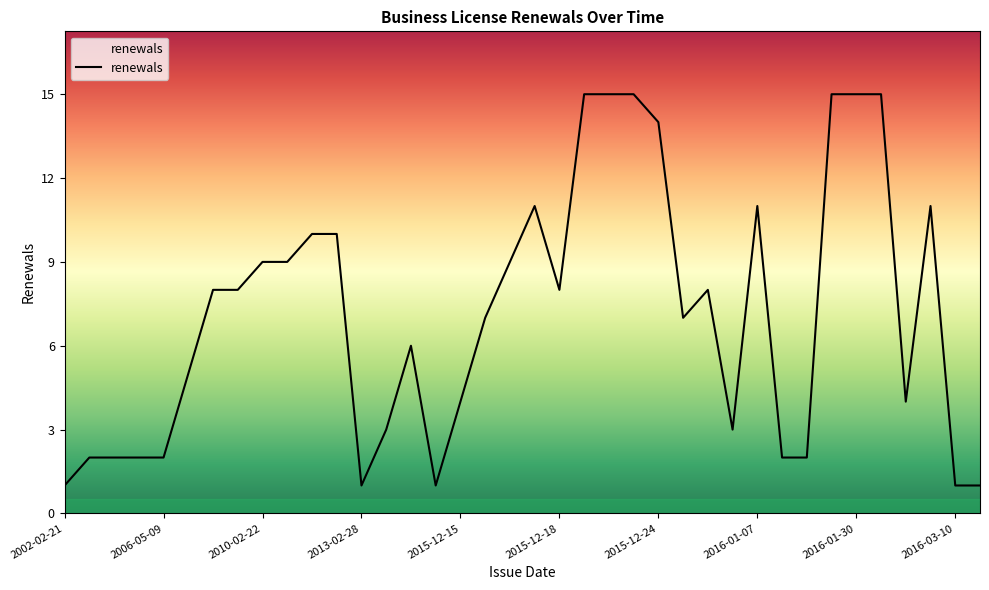

What is the difference between the maximum and minimum values?

14